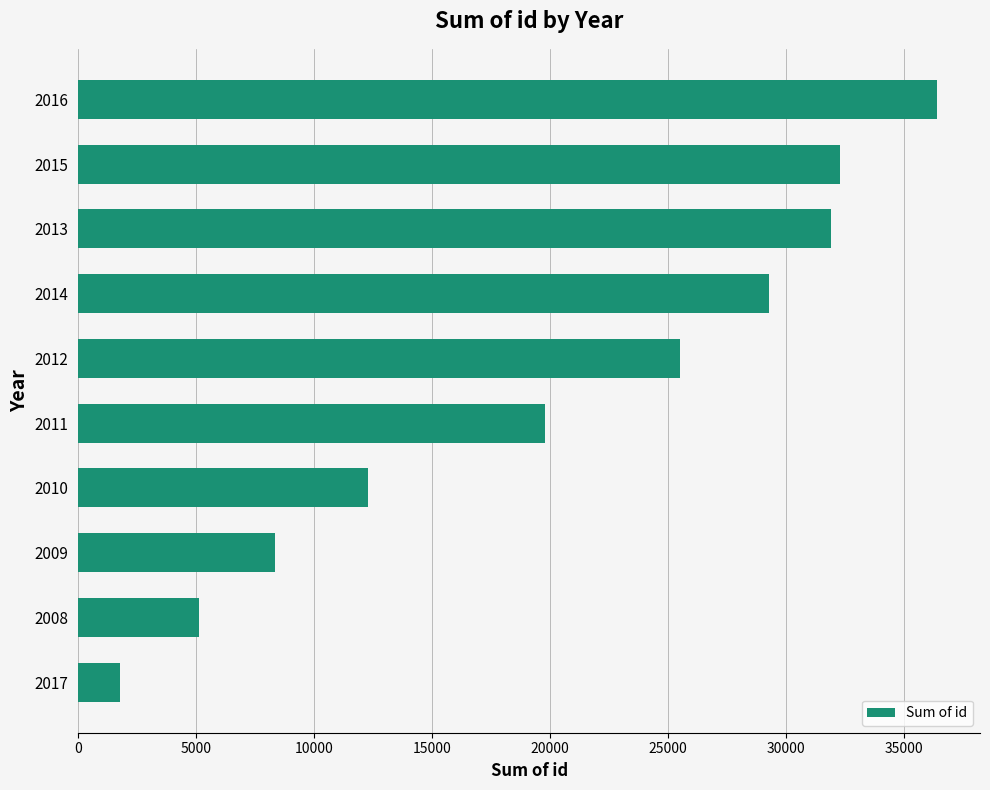

Reading bottom to top, what are all the values shown in this chart?

1770	5133	8322	12270	19783	25493	29250	31882	32273	36390